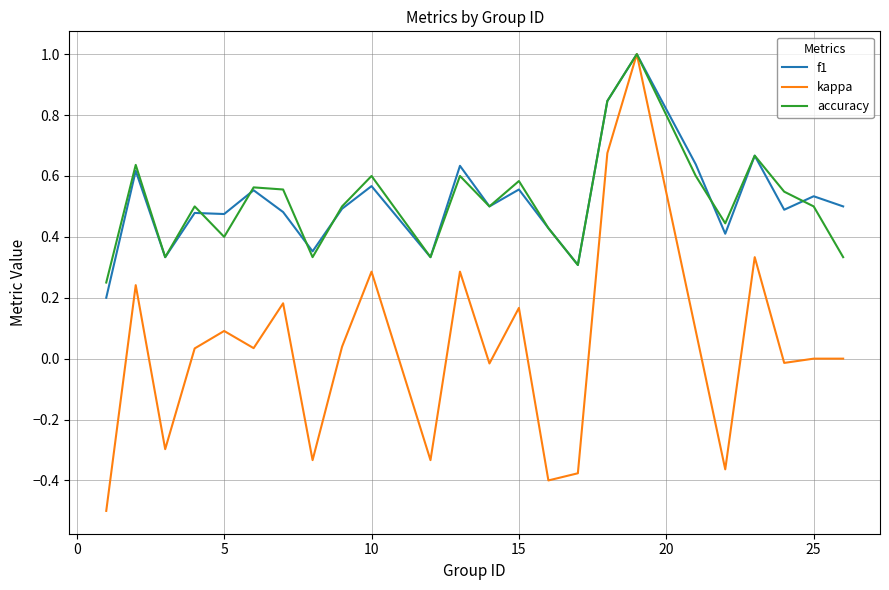

What is the smallest value displayed?

-0.5